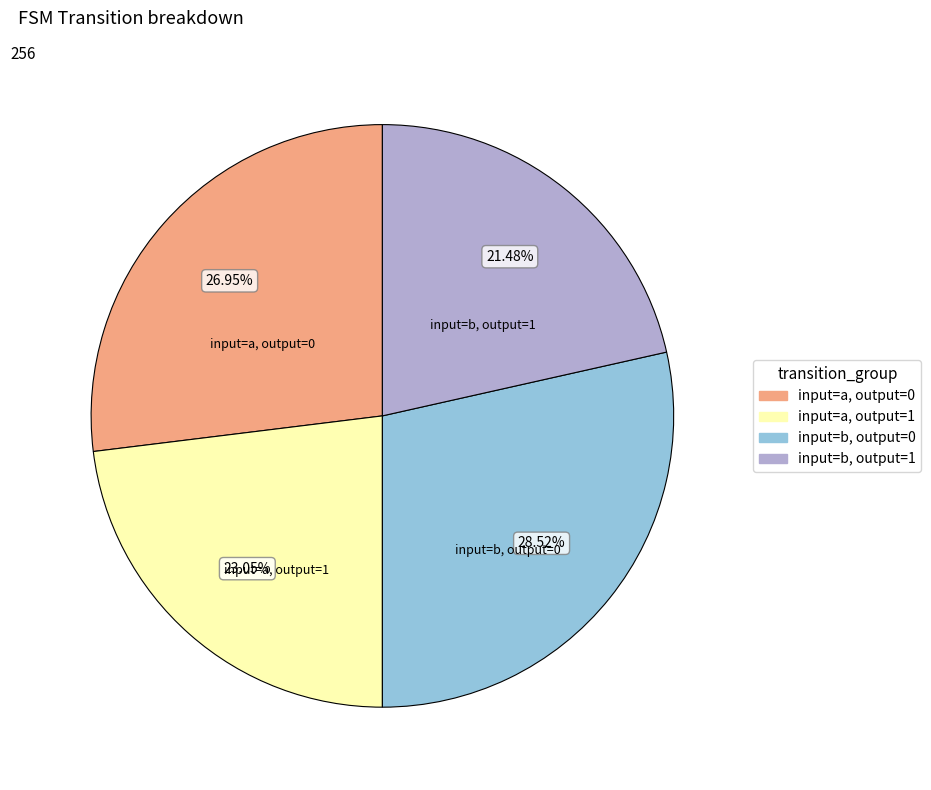

Is there any slice that represents more than half of the pie?

No